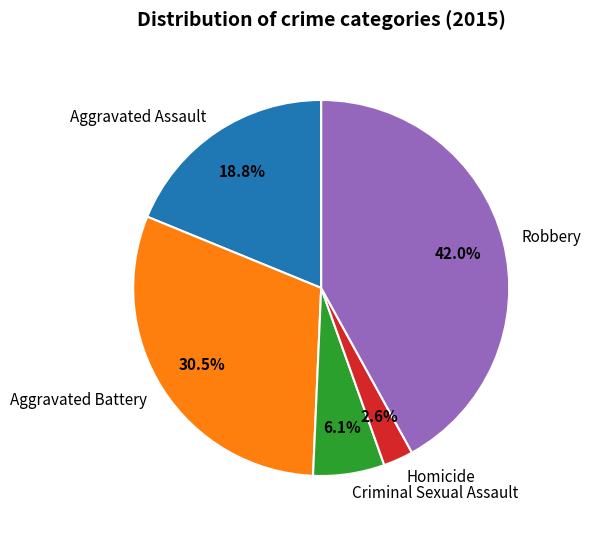

Does Aggravated Battery account for over 50% of the chart?

No